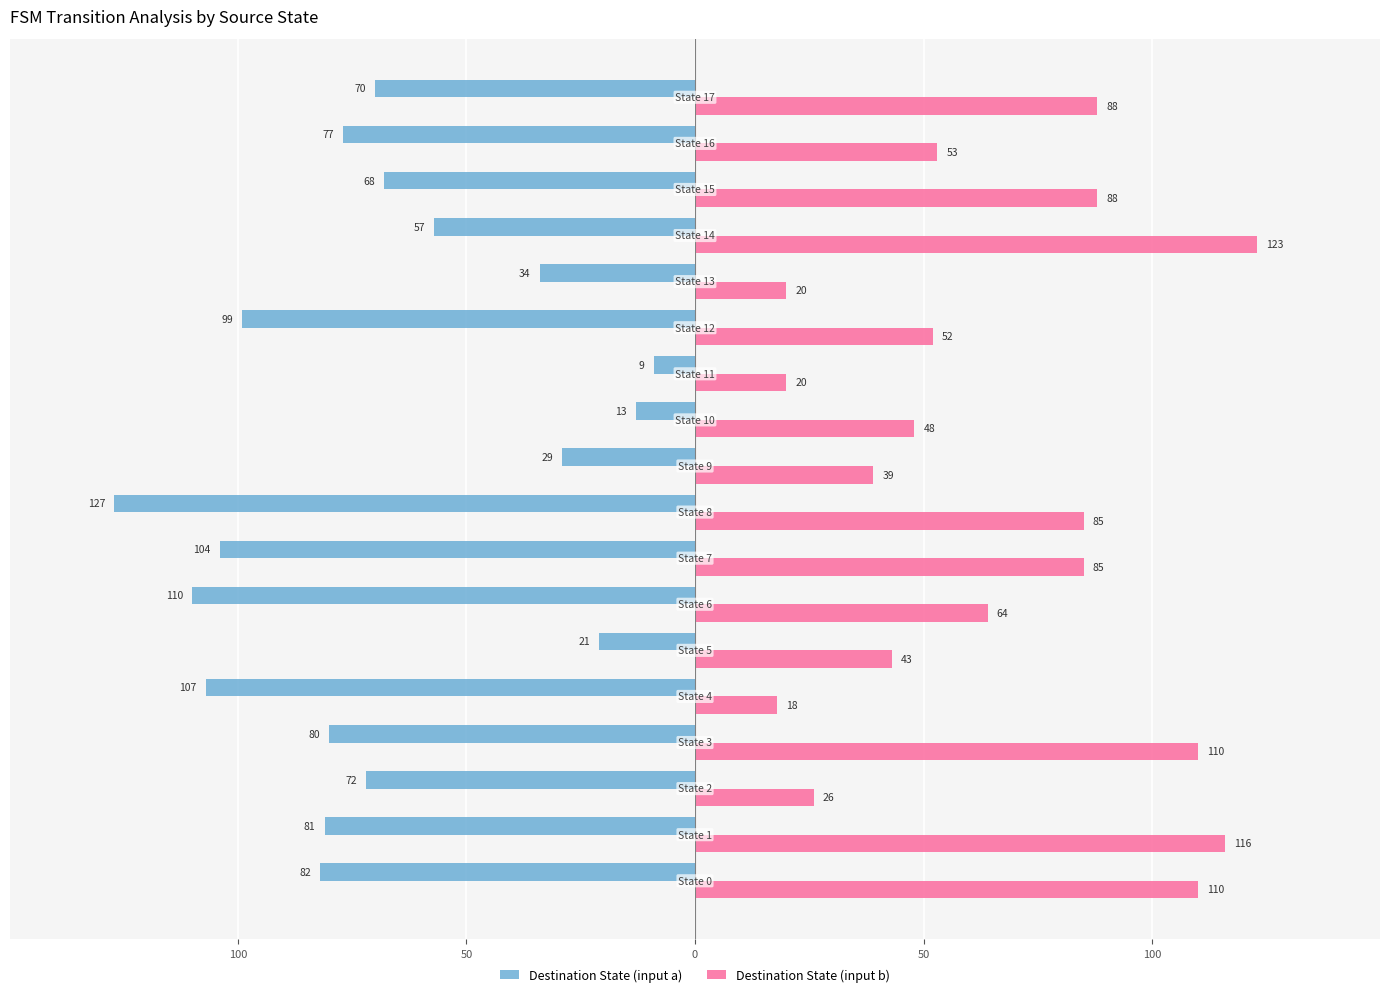

What are all the series names shown in the legend?

Destination State (input a), Destination State (input b)